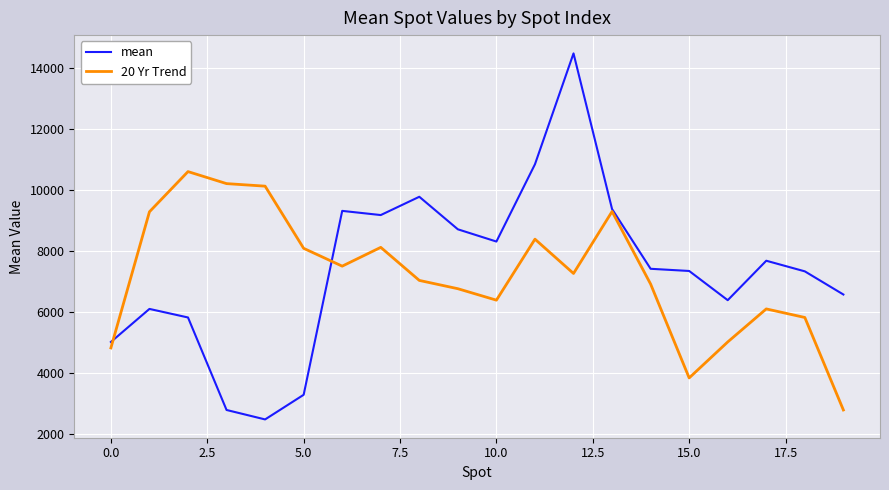

List the series in order of their peak value, highest first.

mean, 20 Yr Trend